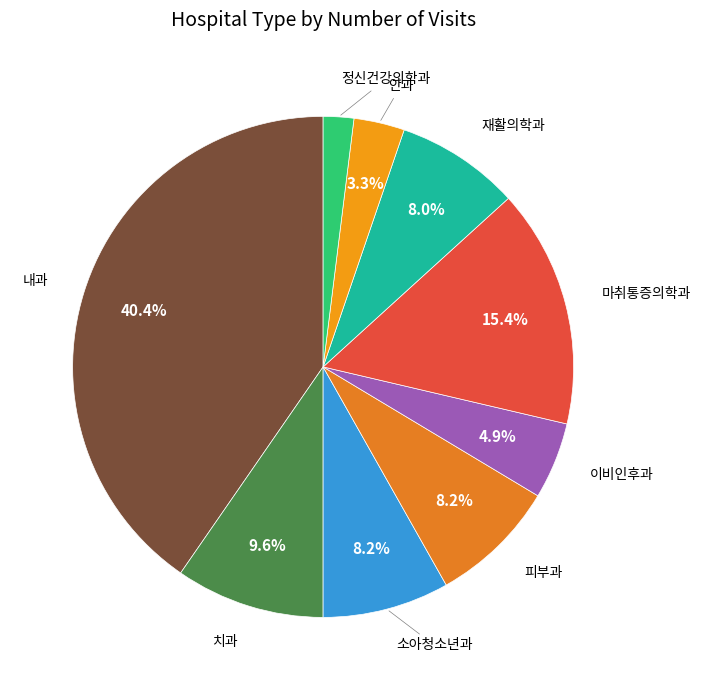

Count the number of slices in the pie.

9